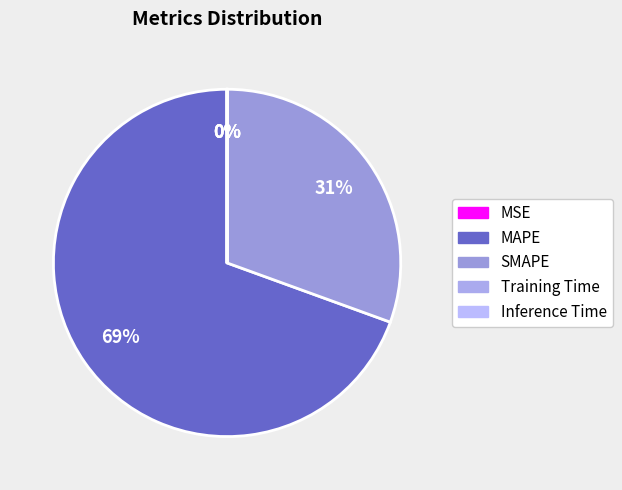

Rank the categories by value from highest to lowest.

MAPE, SMAPE, Training Time, Inference Time, MSE